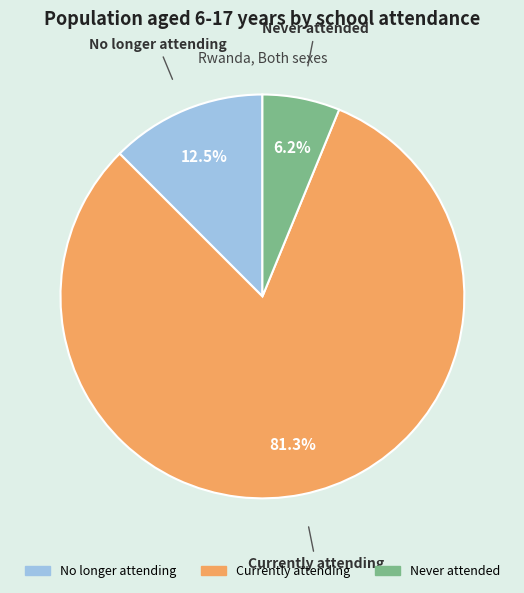

How many slices are in this pie chart?

3